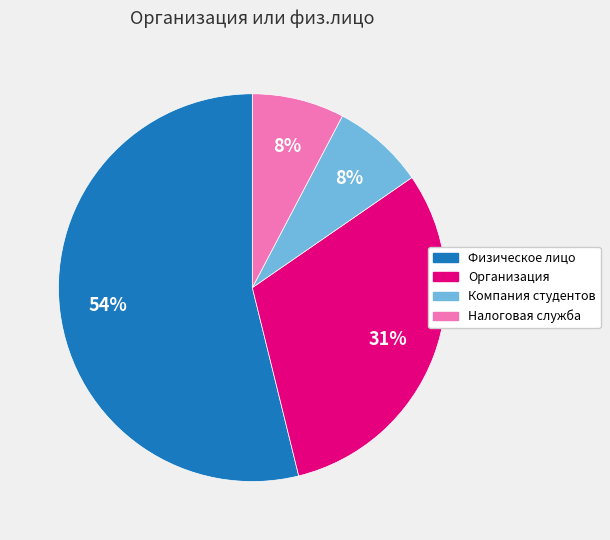

Which category has the biggest portion of the pie?

Физическое лицо